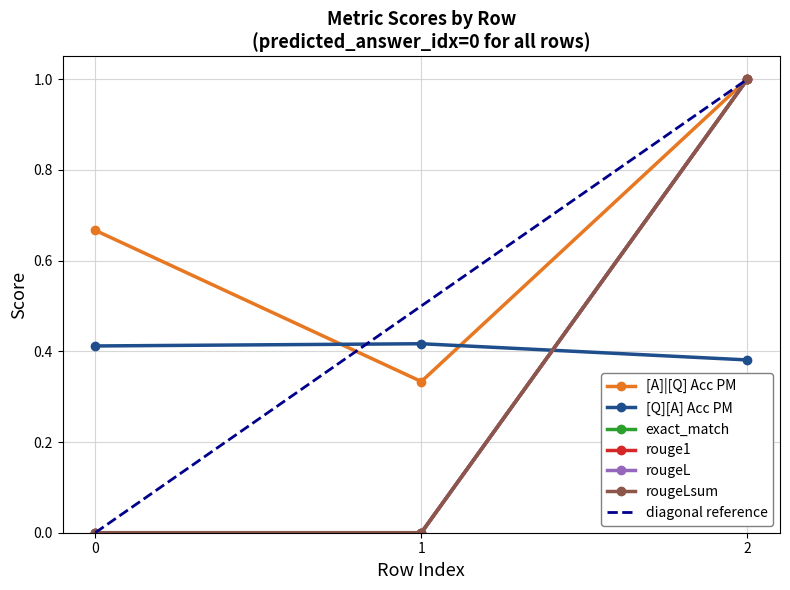

What are all the series names shown in the legend?

[A]|[Q] Acc PM, [Q][A] Acc PM, exact_match, rouge1, rougeL, rougeLsum